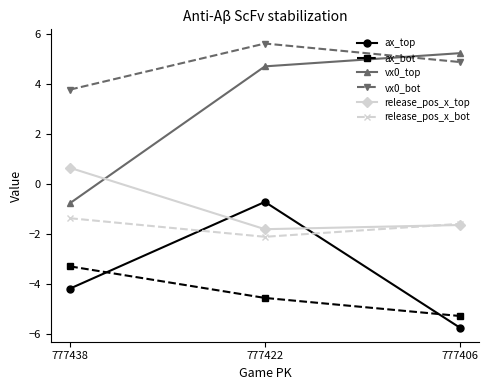

What is the maximum value for vx0_bot?

5.6